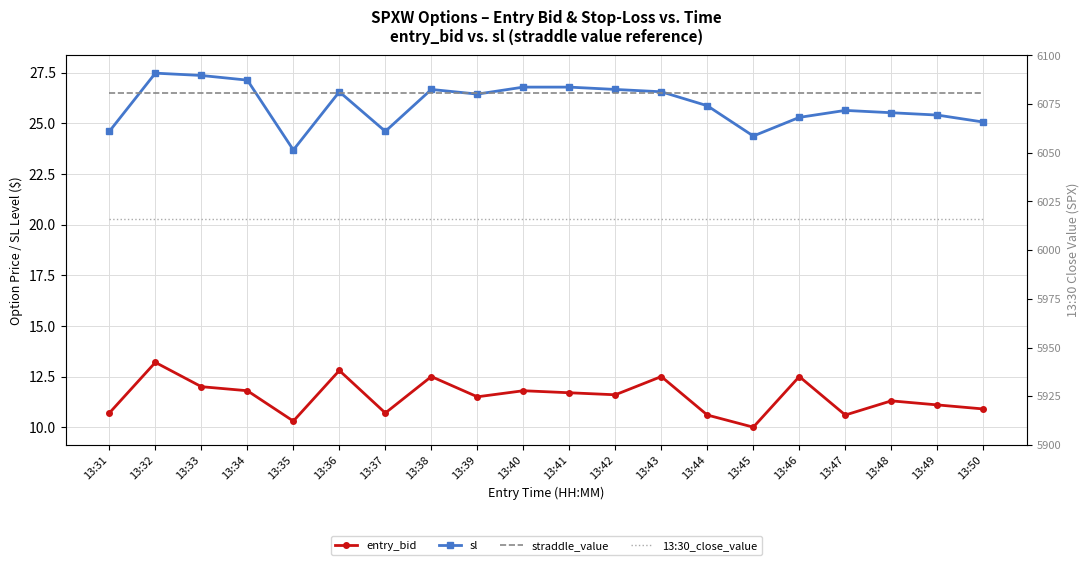

Which series has the largest total across all categories?

13:30_close_value